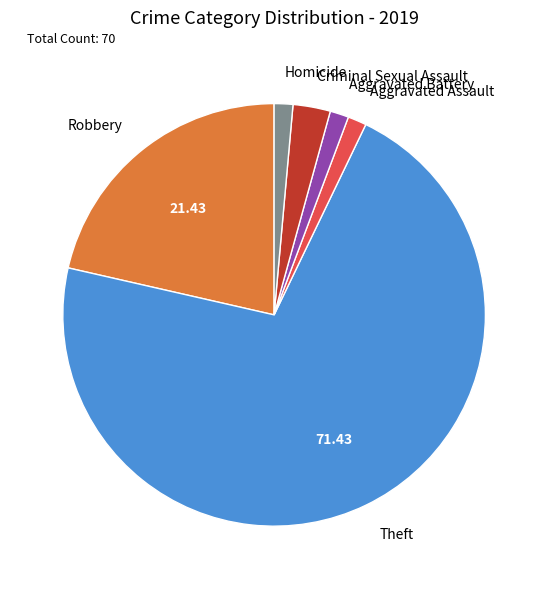

Do Homicide and Aggravated Assault together represent more than half of the pie?

No